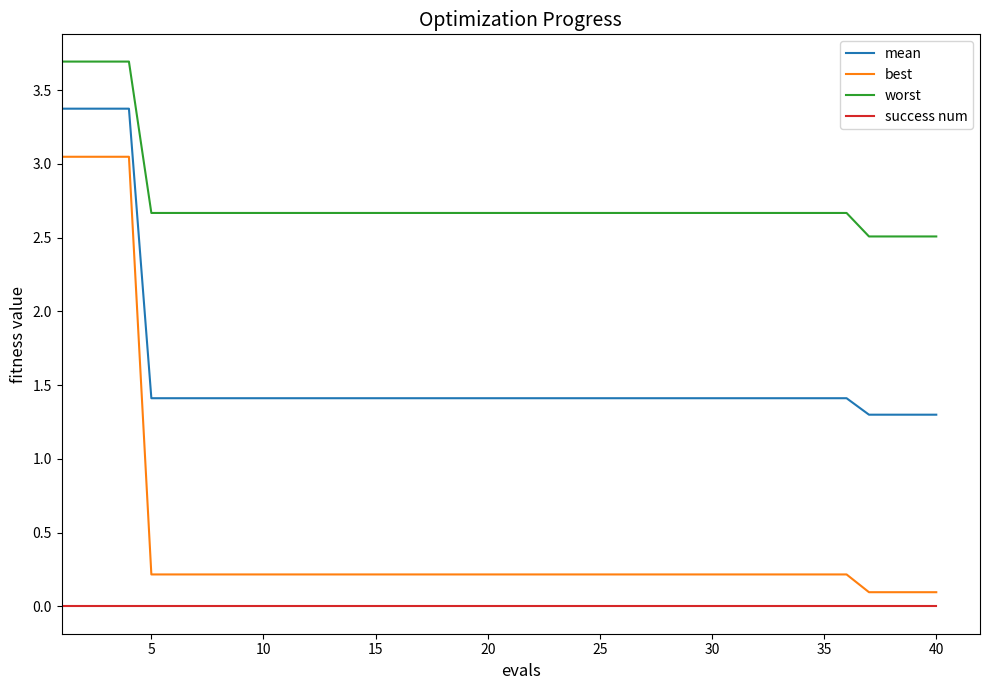

What is the lowest value of the worst series?

2.5